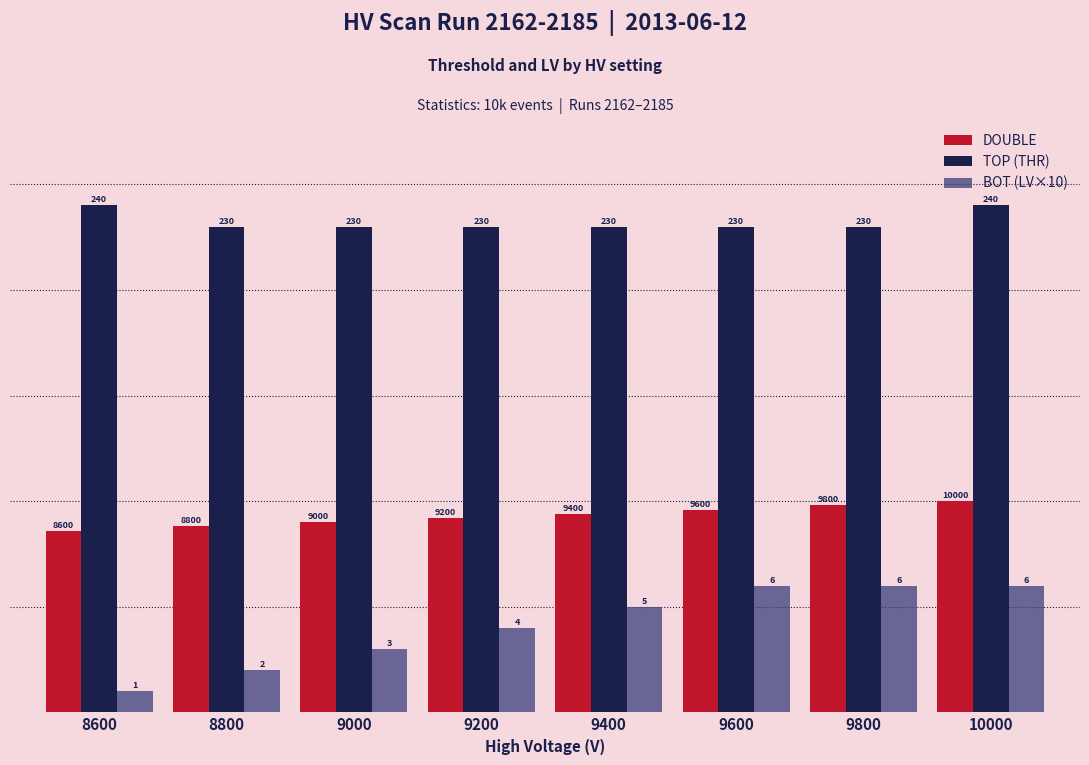

What is the total value across all series at 9600?

386